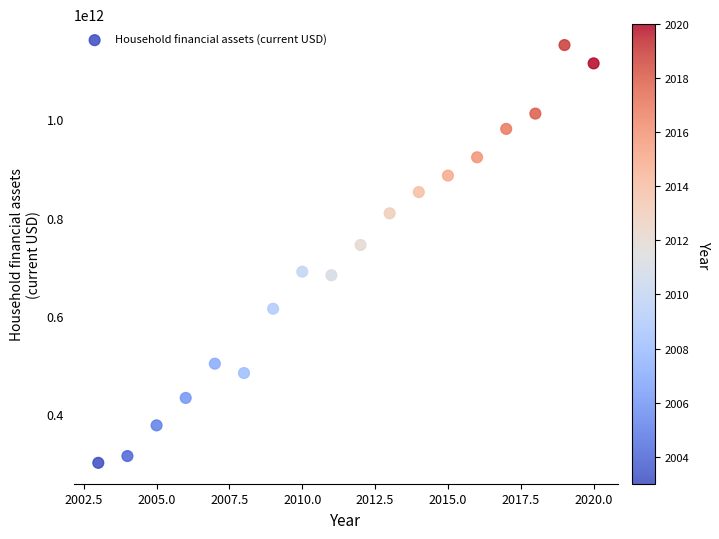

What is the range of X values (max minus min)?

17.0